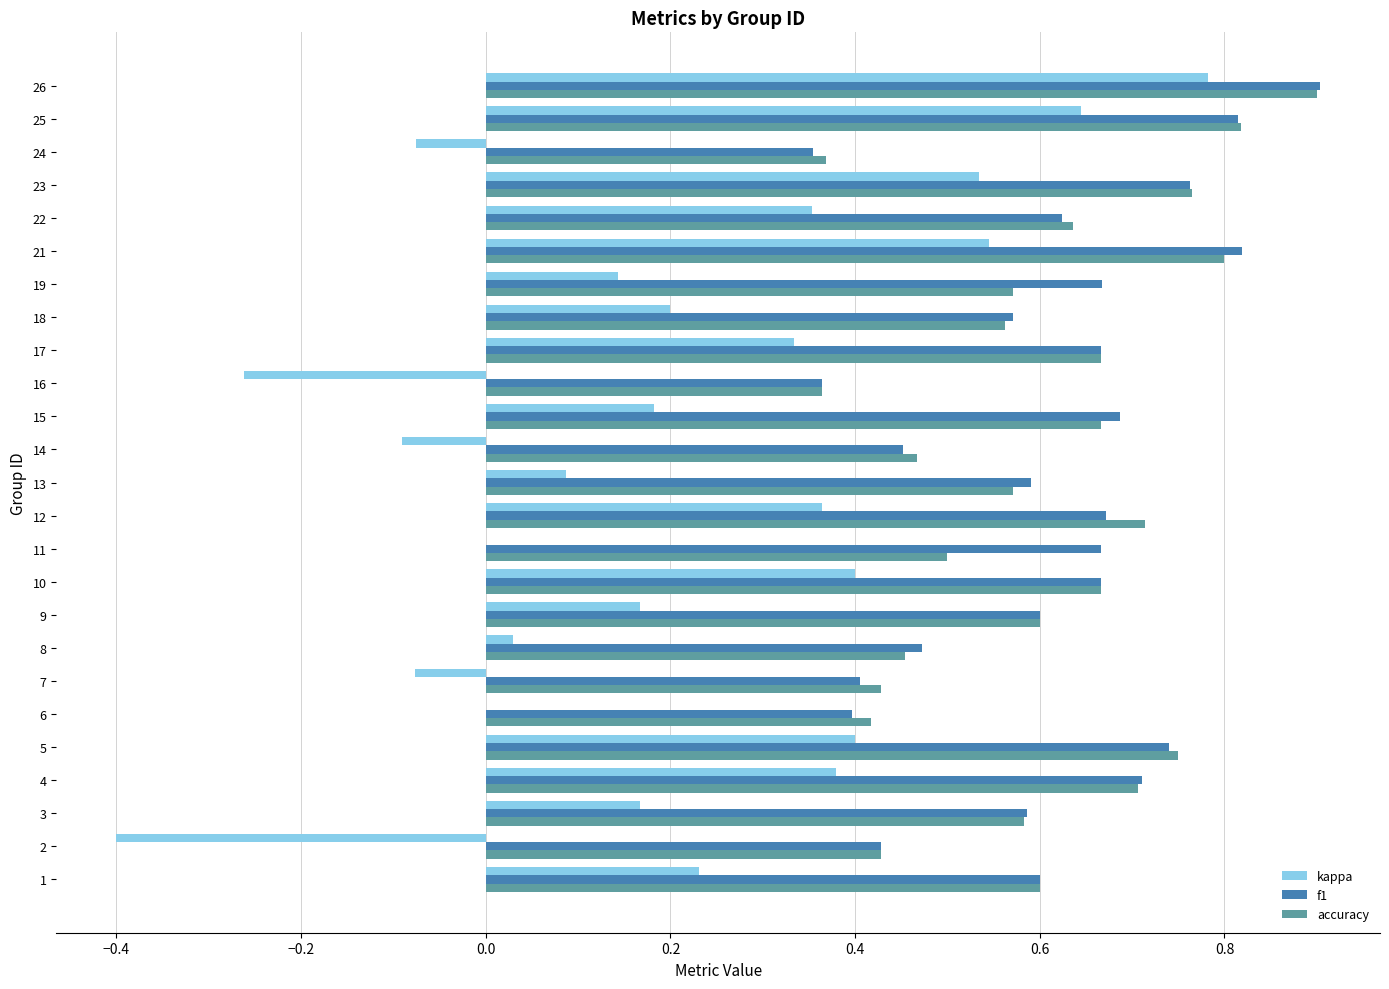

Between 6 and 9, which series saw the biggest shift?

f1